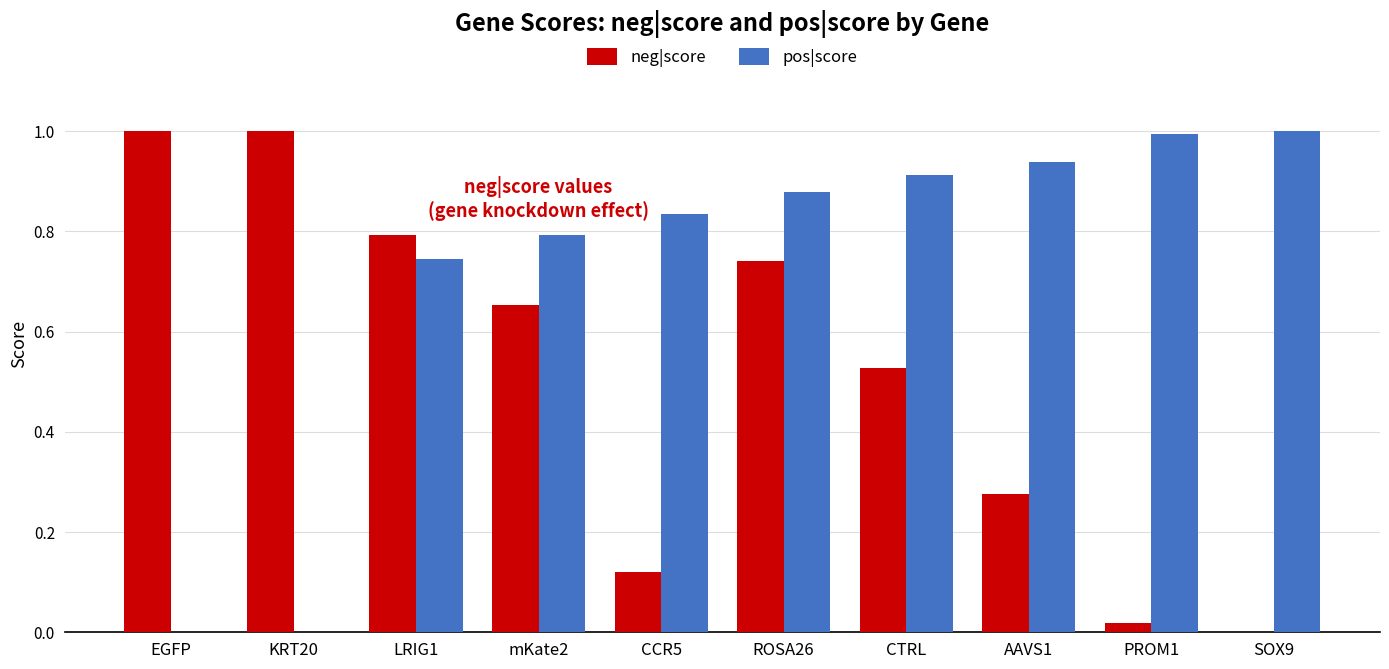

Is the value of pos|score at ROSA26 greater than the value of neg|score at mKate2?

Yes